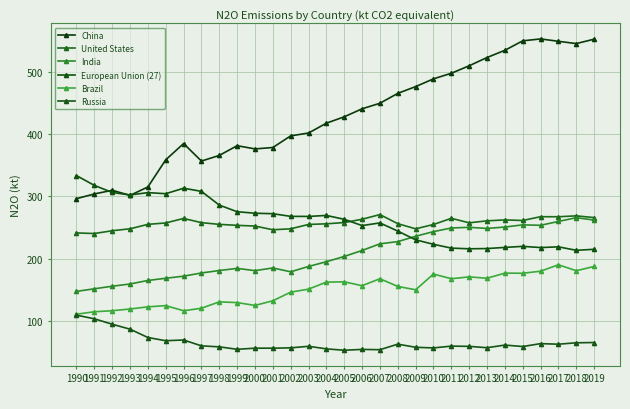

What is the total value across all series at 2018?

1537.6